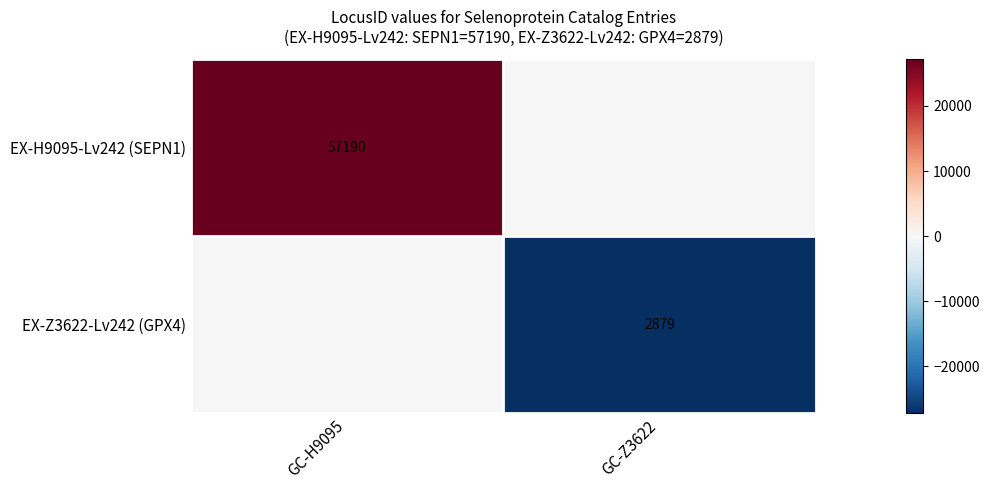

The value of EX-H9095-Lv242 (SEPN1) at GC-H9095 is 23662. True or false?

False